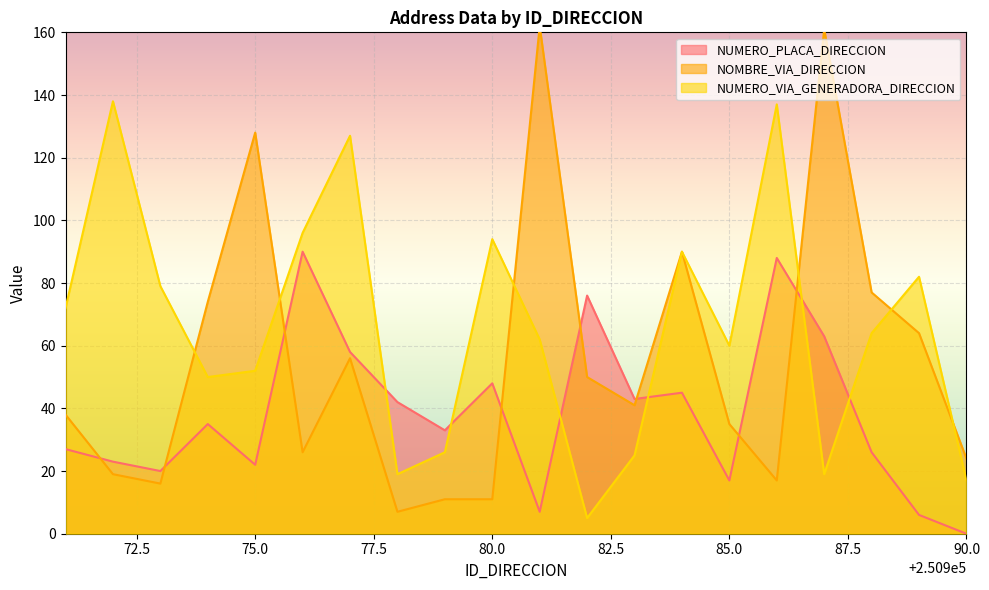

What is the minimum value for NUMERO_VIA_GENERADORA_DIRECCION?

5